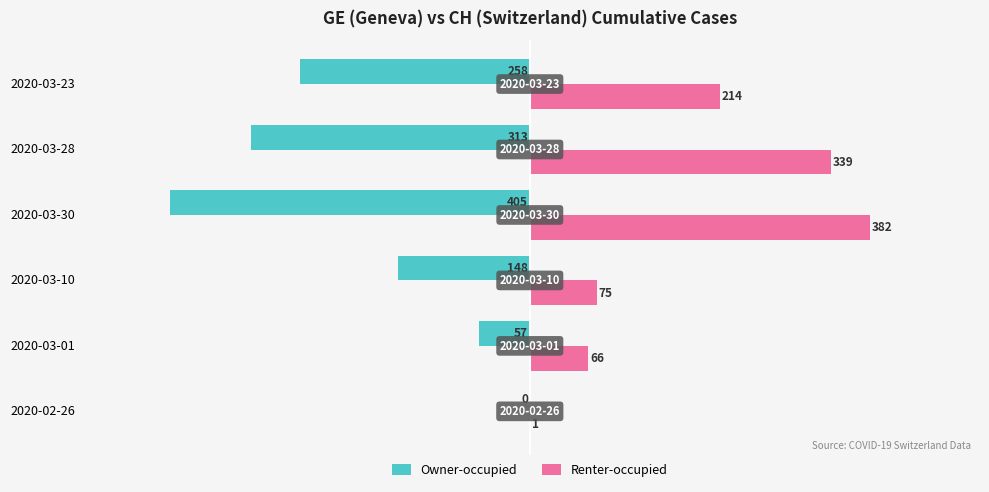

Which series has the largest total across all categories?

Renter-occupied